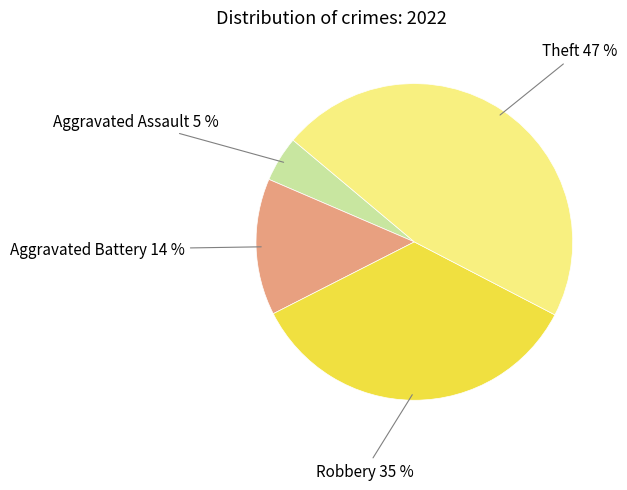

Count the number of slices in the pie.

4